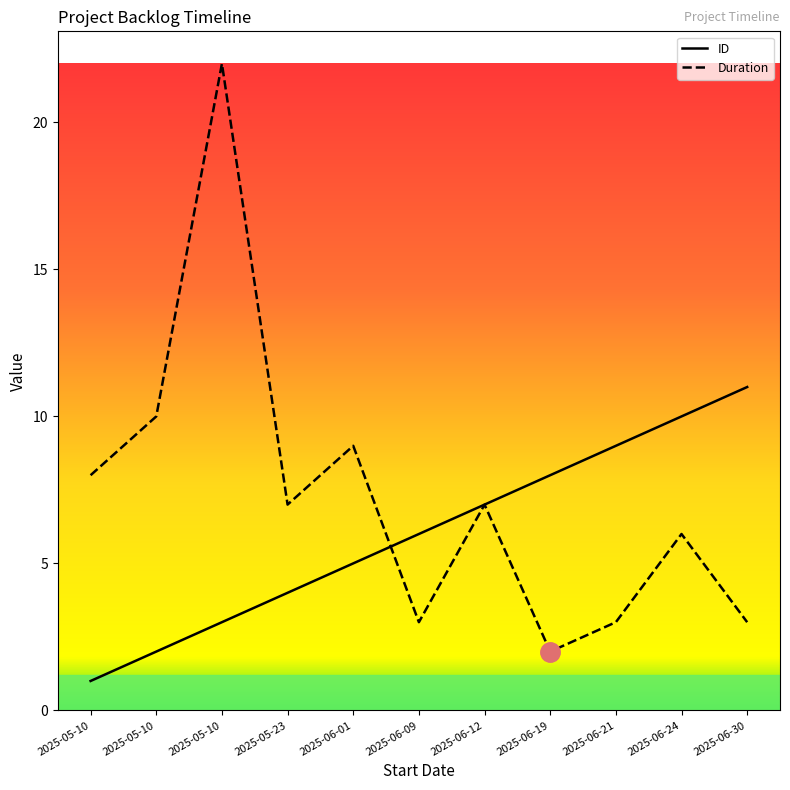

Which series ends up on top after the final intersection of Duration and ID?

ID